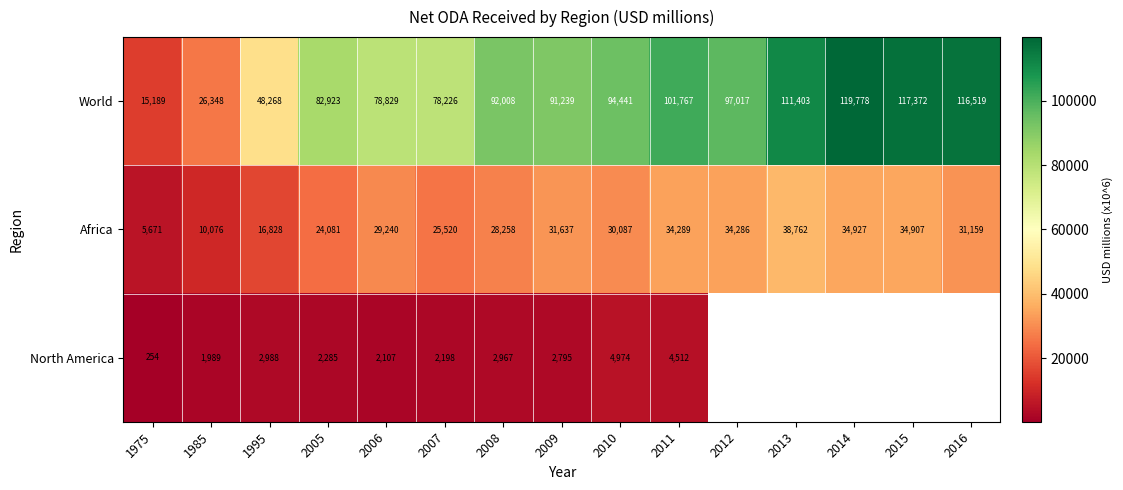

Is the value of North America at 2005 greater than the value of Africa at 1995?

No